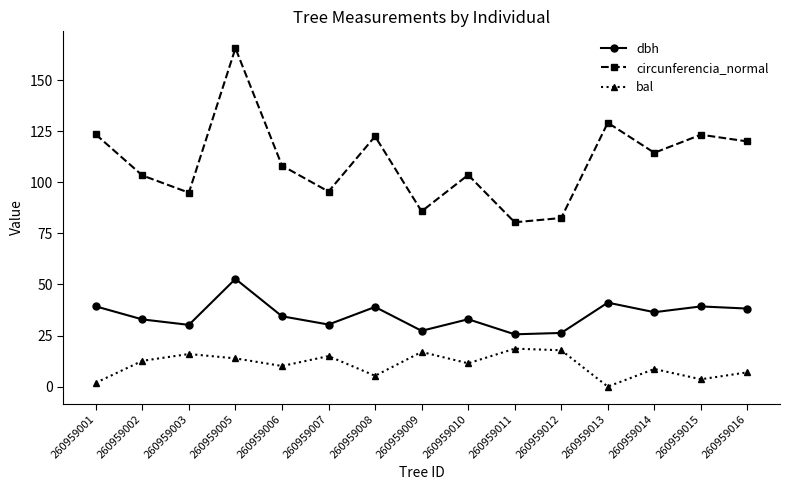

Count the number of data series in this chart.

3